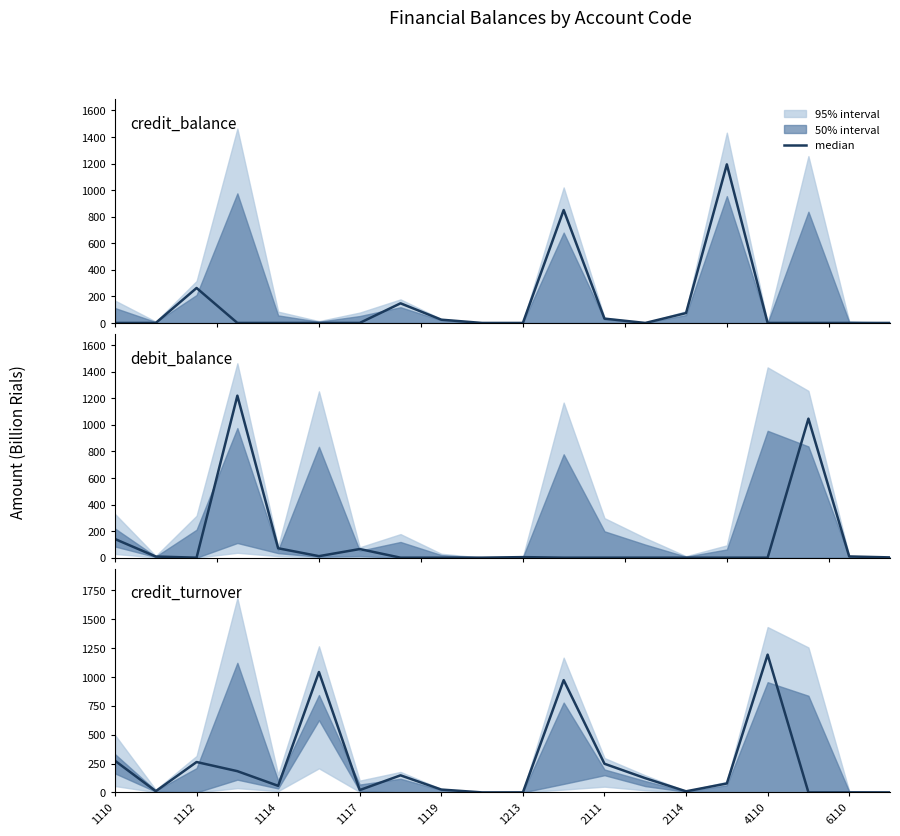

How many lines are shown in the chart?

3